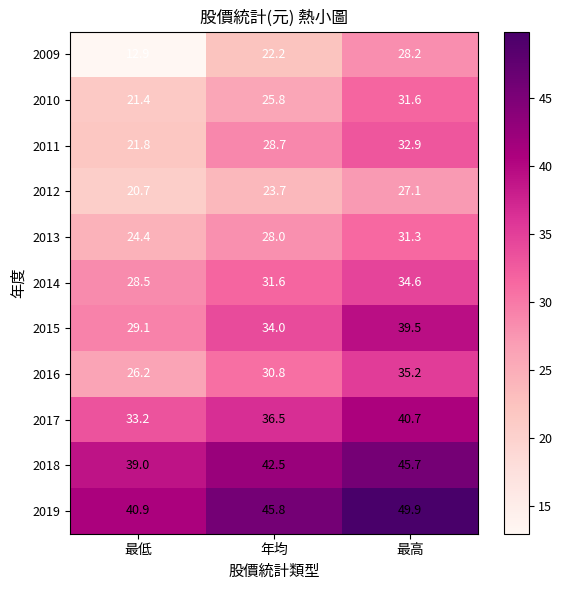

How many distinct data groups are displayed?

11